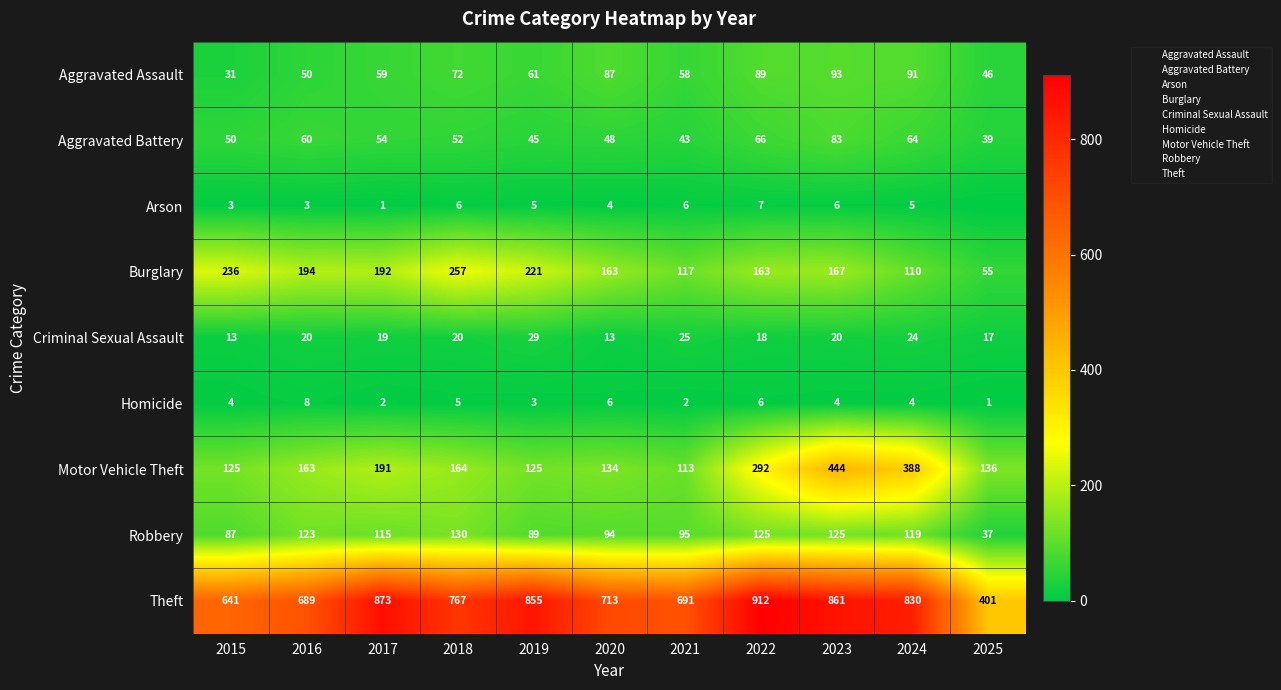

The value of Robbery at 2023 is 125. True or false?

True